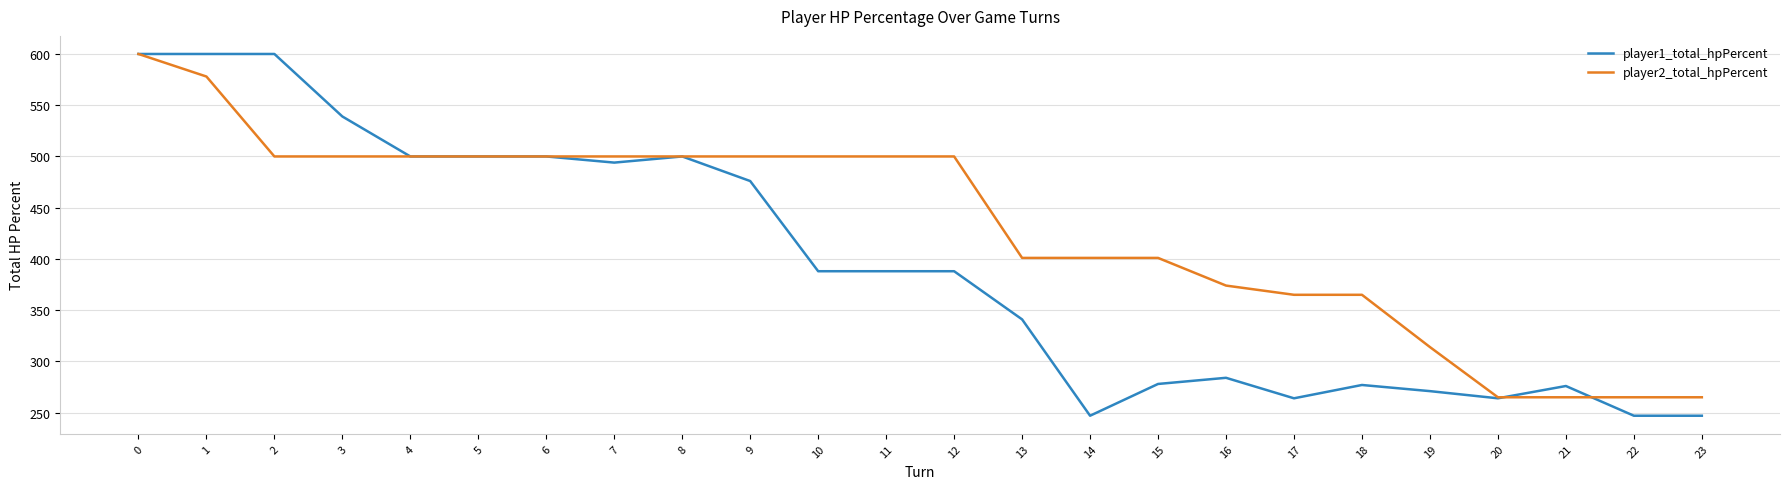

What is the greatest value displayed?

600